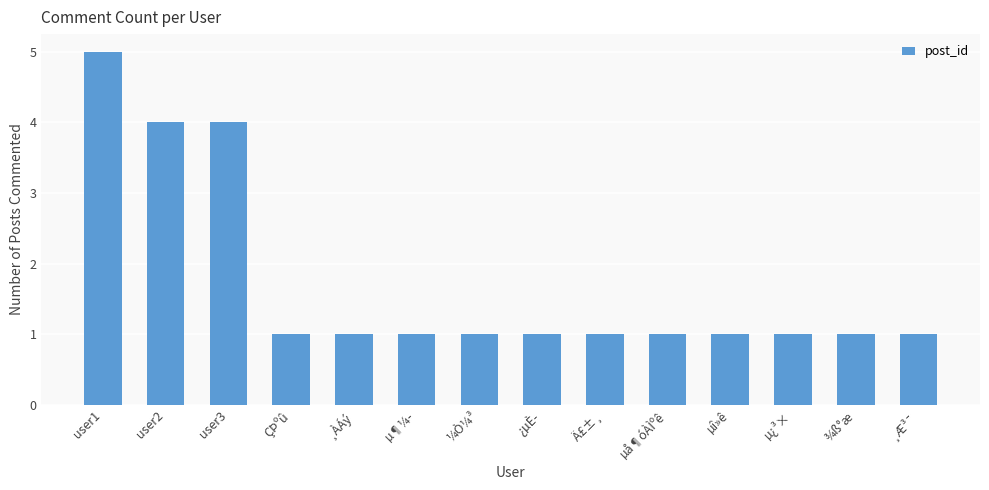

What is the difference between the second highest and second lowest values?

3